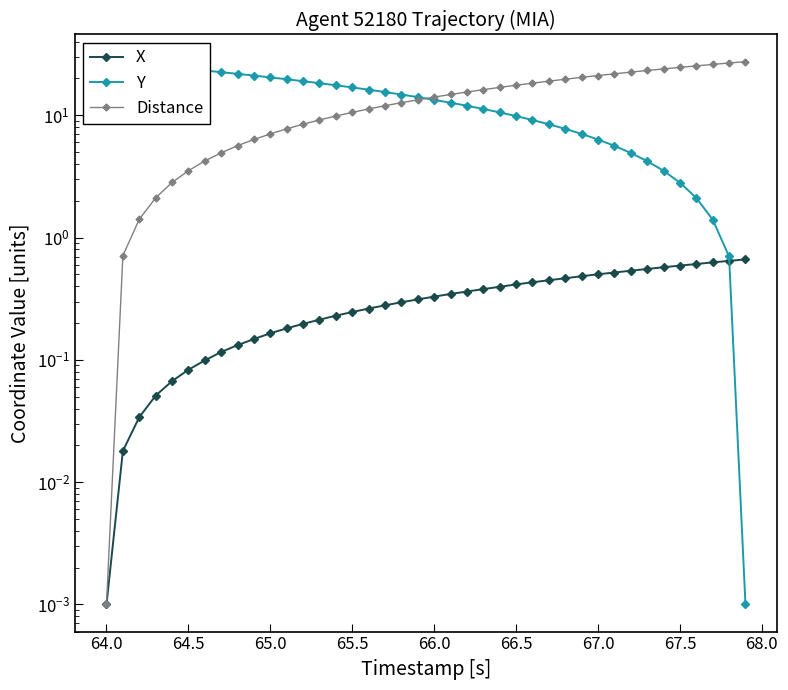

Which series has the largest total across all categories?

Distance